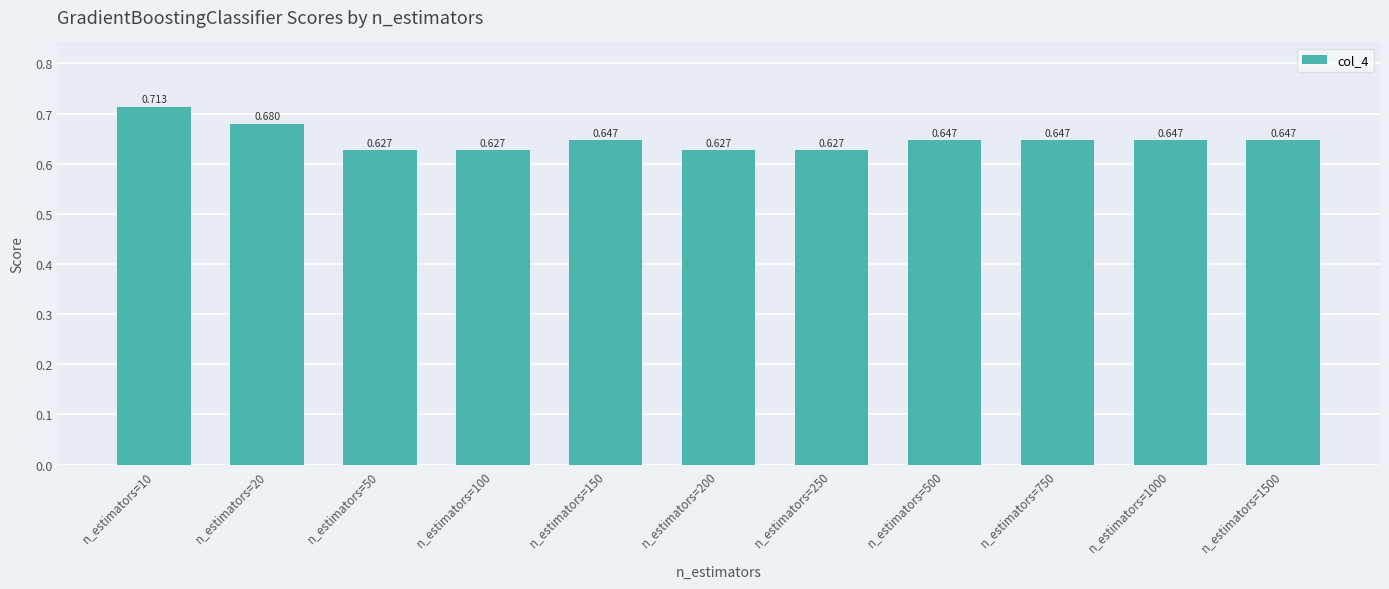

At which category does the chart reach its peak across all series?

n_estimators=10